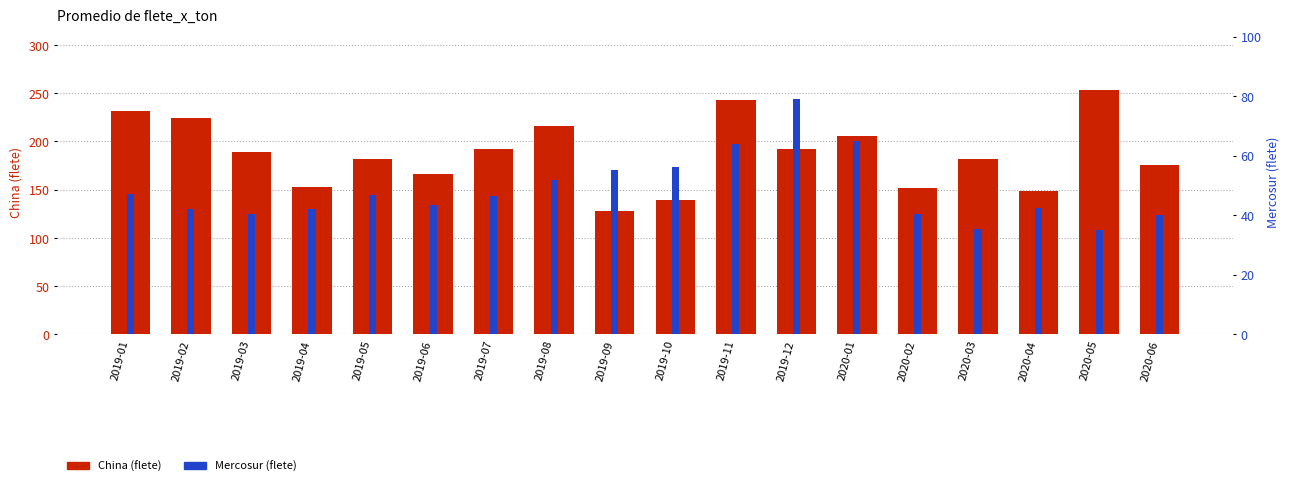

What is the label of the 11th bar from the right?

2019-08